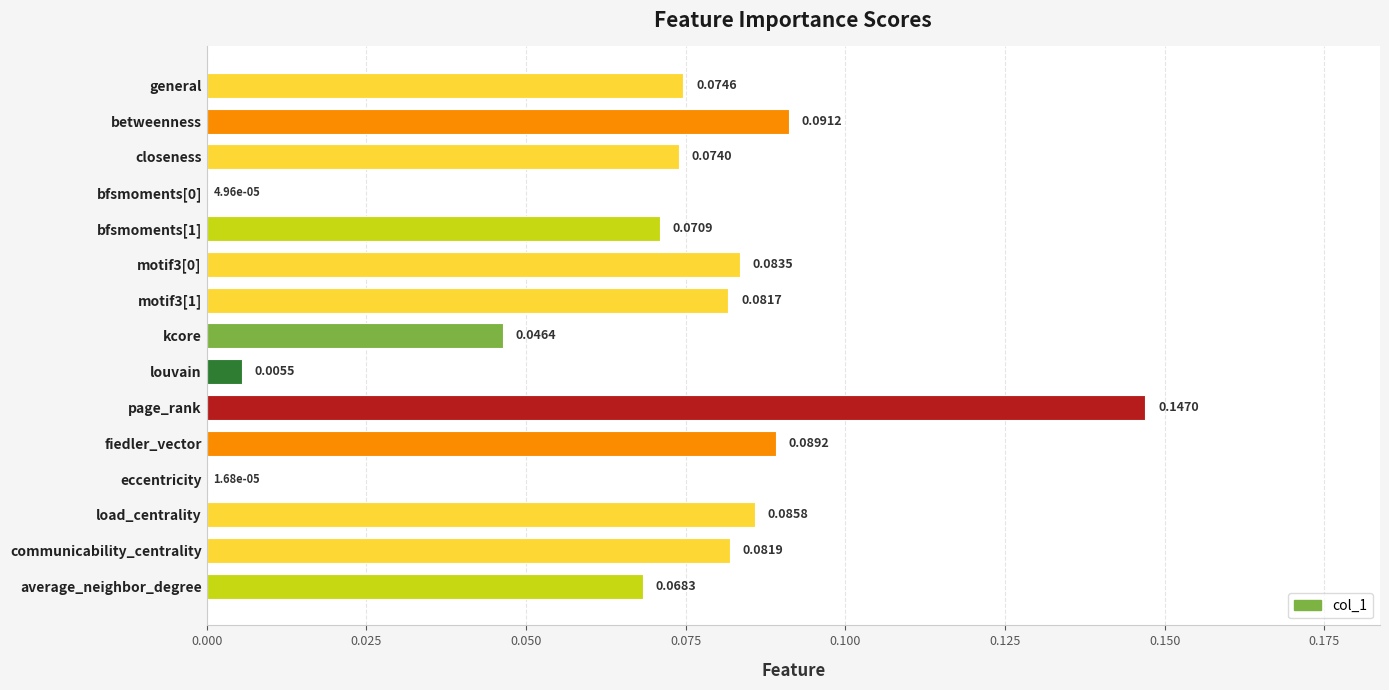

Are the bars grouped side by side (vs. stacked)?

No